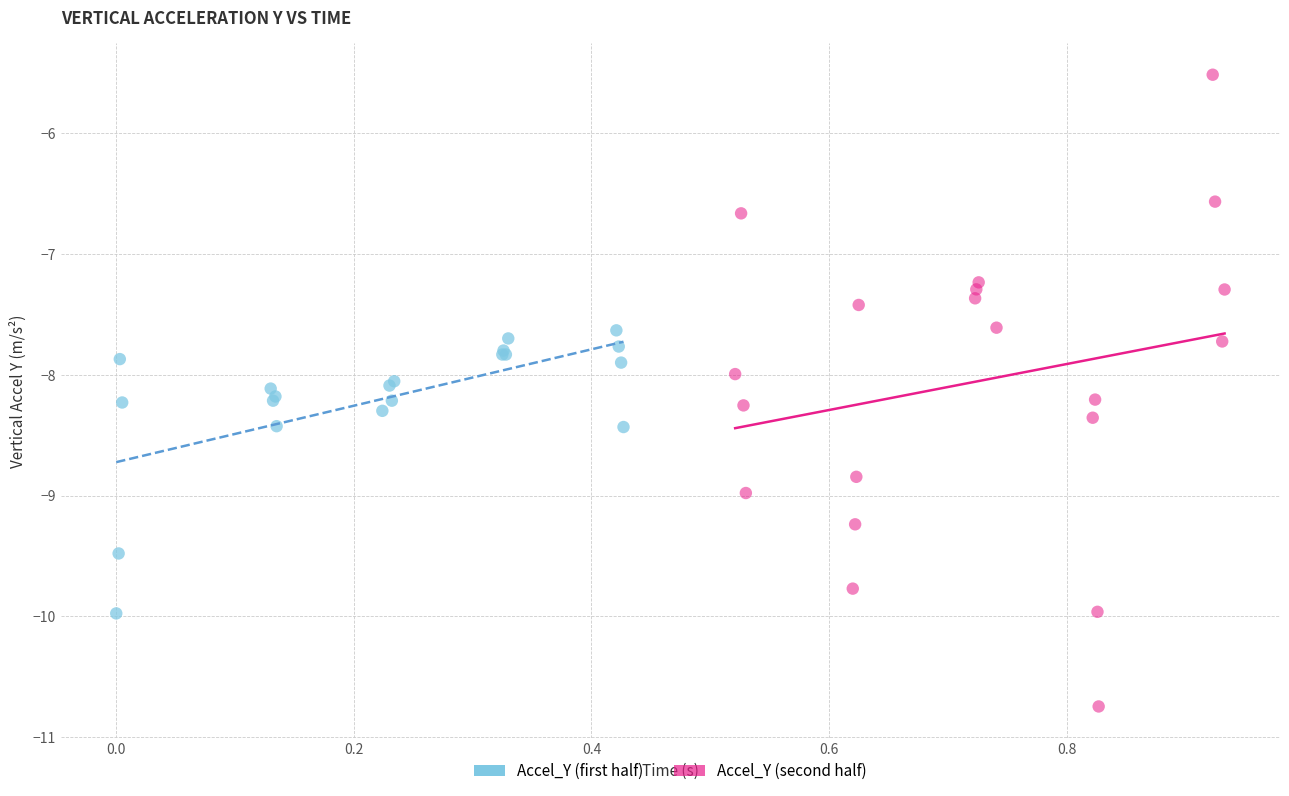

Which series reaches the maximum Y coordinate?

Accel_Y (second half)